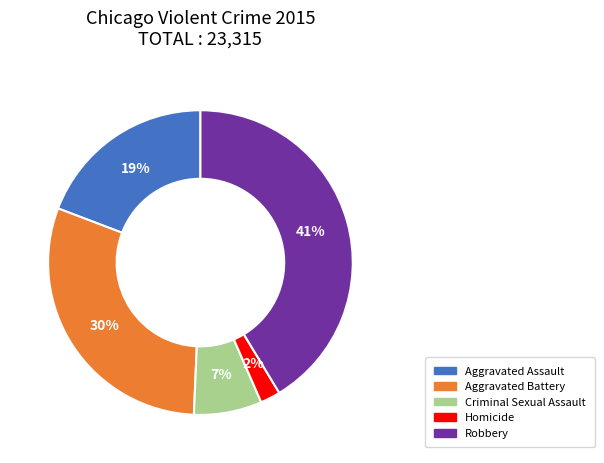

Which has a higher value, Robbery or Aggravated Battery?

Robbery